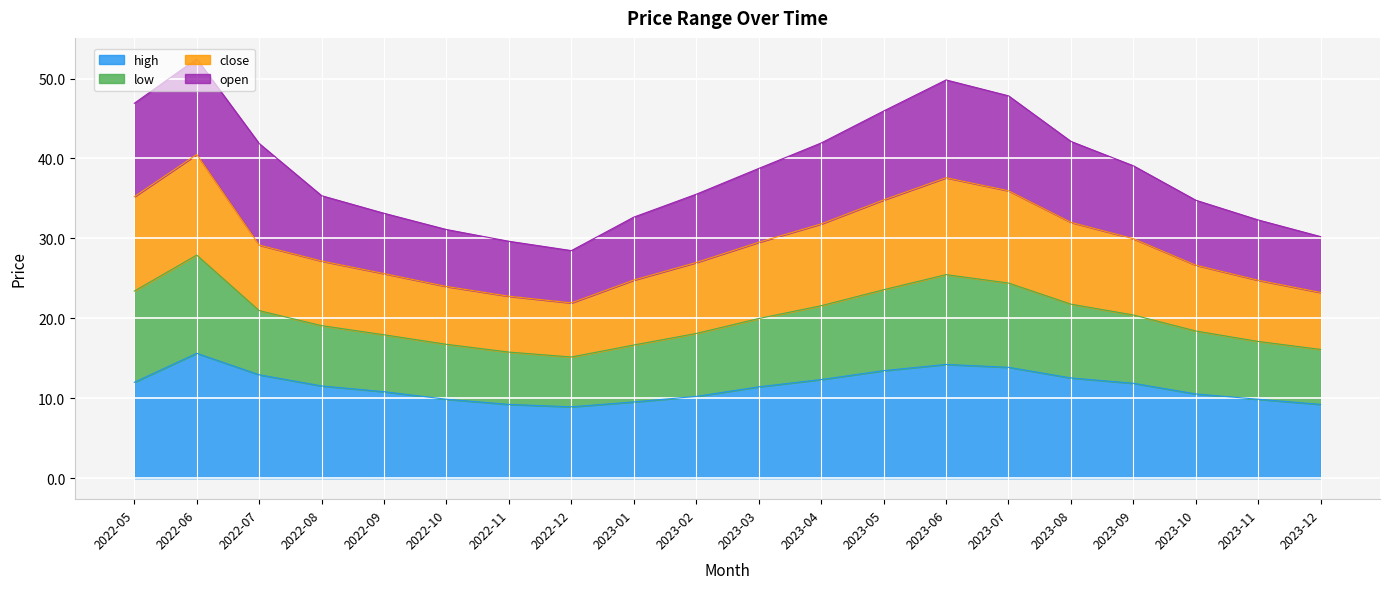

What is the value of the high point at the 20th from the left?

9.2